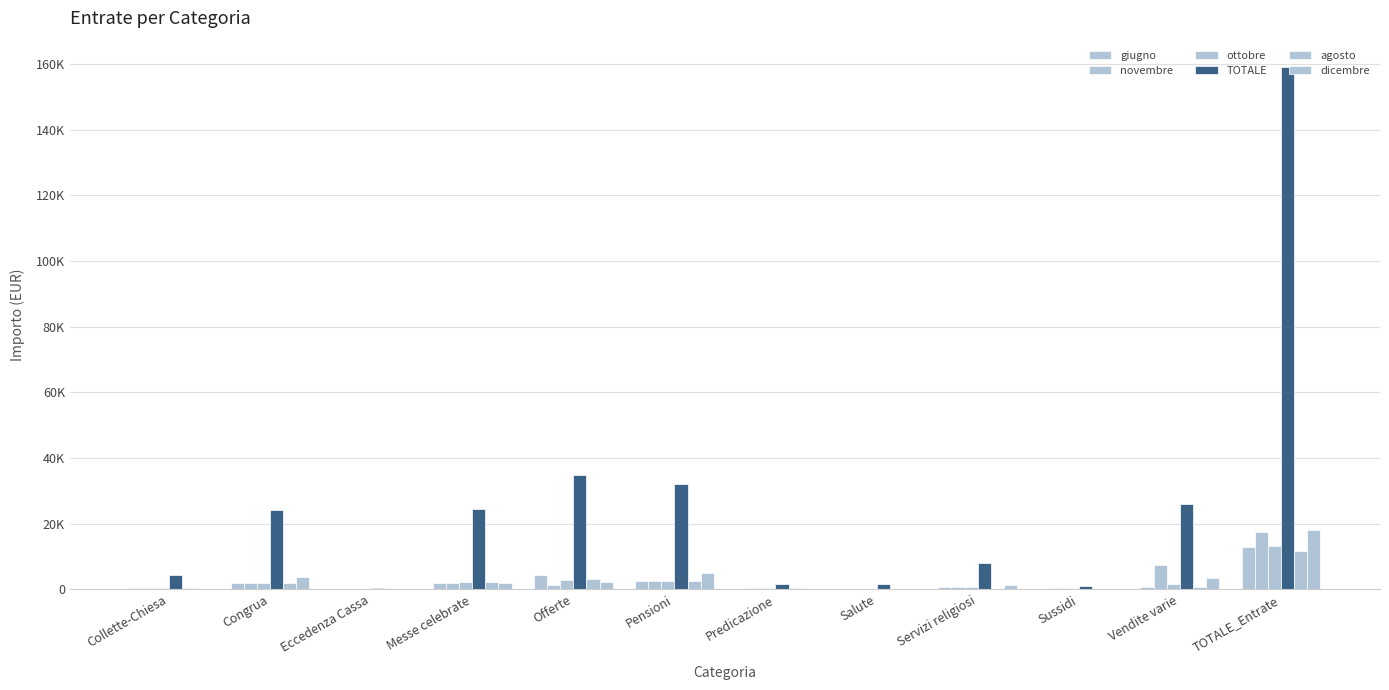

Does the chart contain stacked bars?

No